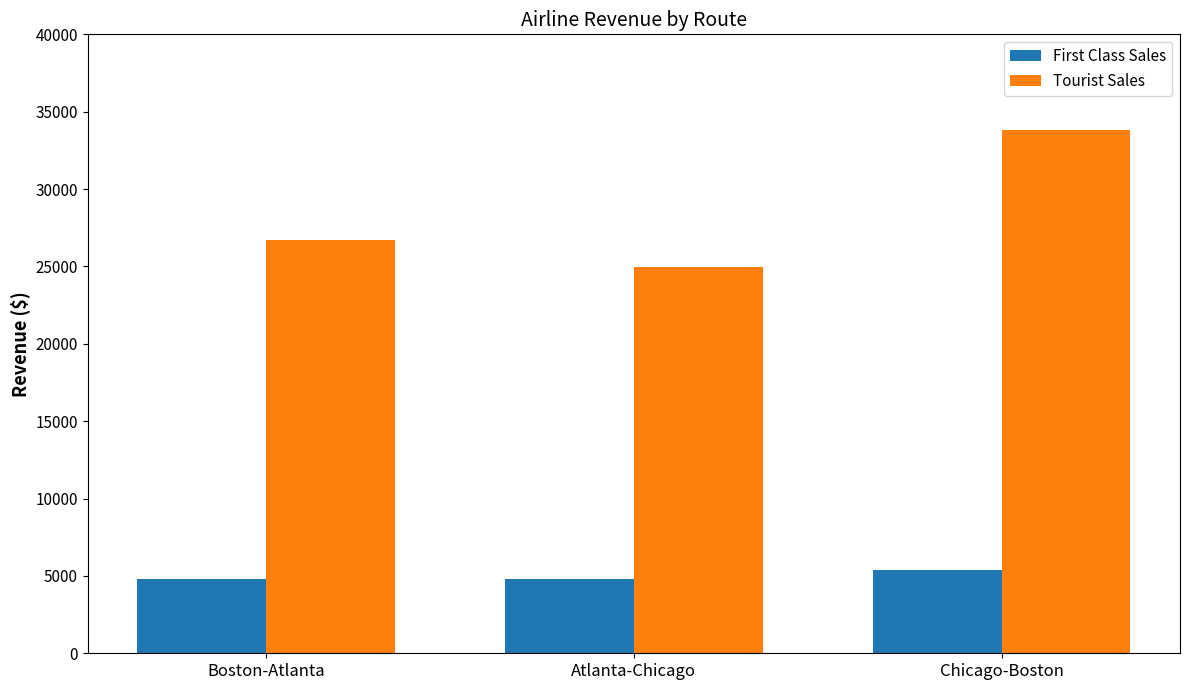

Reading right to left, list all the values displayed in this chart.

First Class Sales: 5400.0	4800.0	4800.0
Tourist Sales: 33798.5	24976.0	26724.2